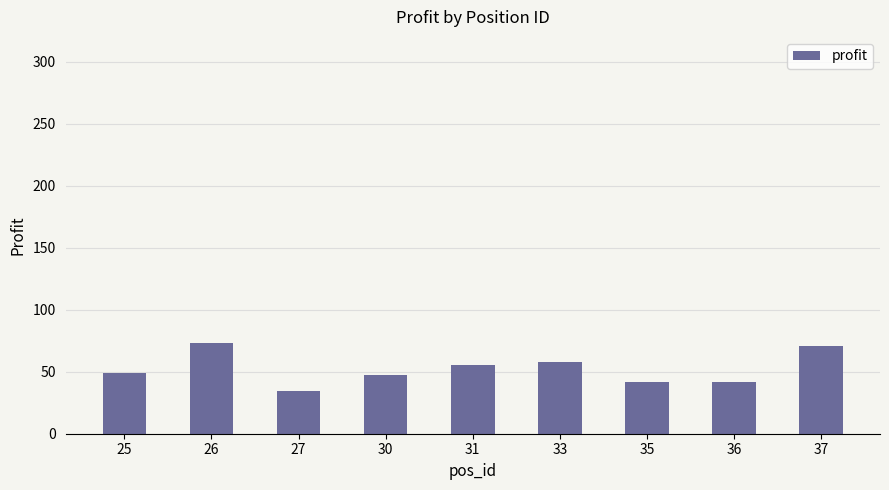

What is the value of the 7th bar from the left?

42.0